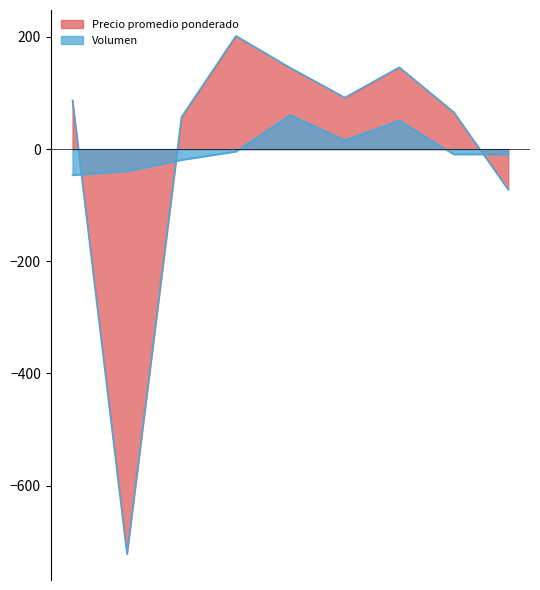

At how many categories does at least one series exceed -685?

9